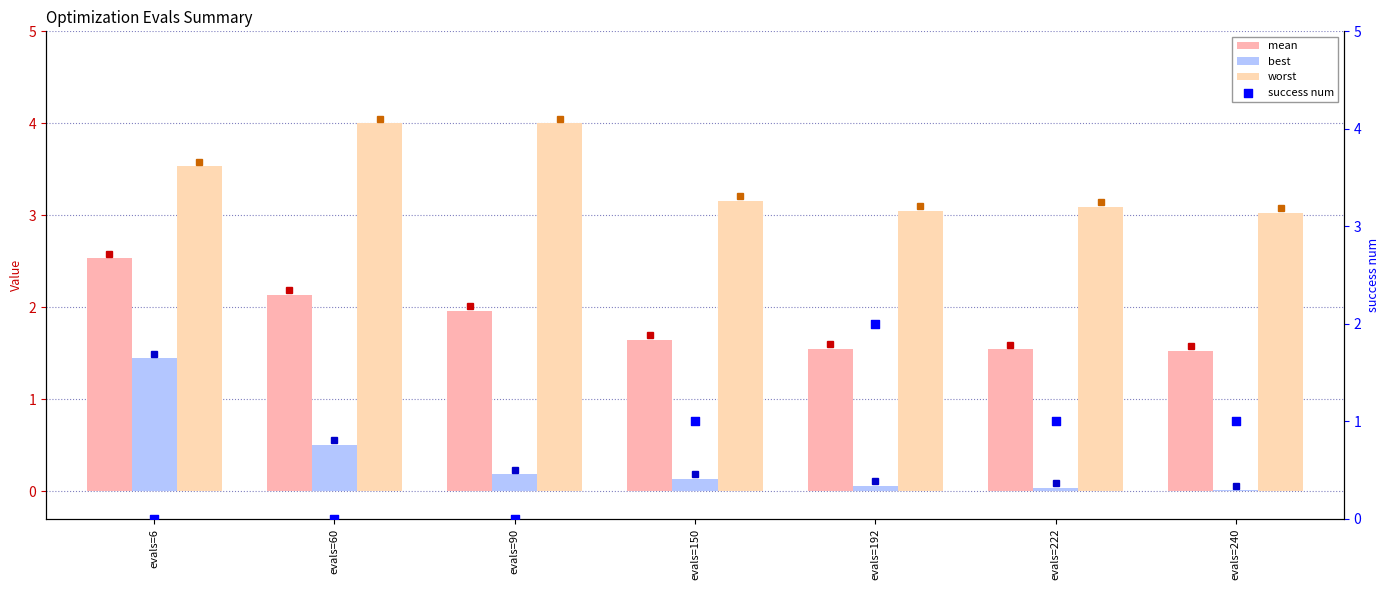

Which series has the widest spread of Y values?

success num